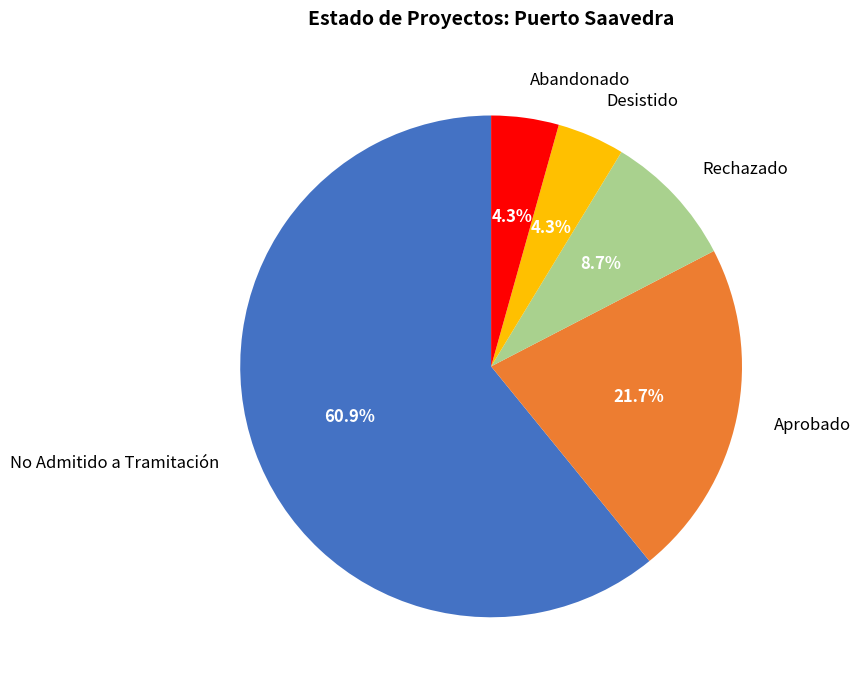

Between Aprobado and Rechazado, which is larger?

Aprobado